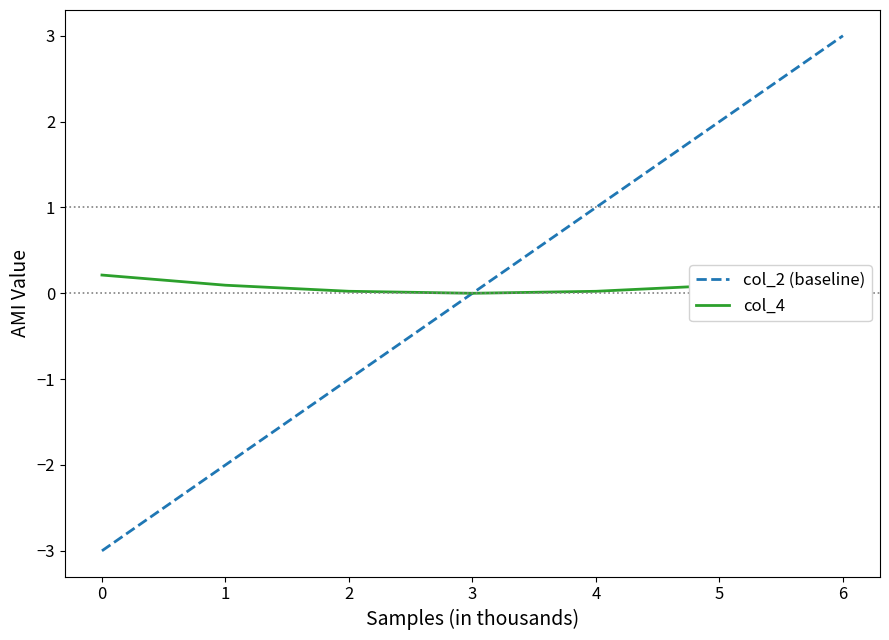

Read the col_2 (baseline) value at 1.

-2.0